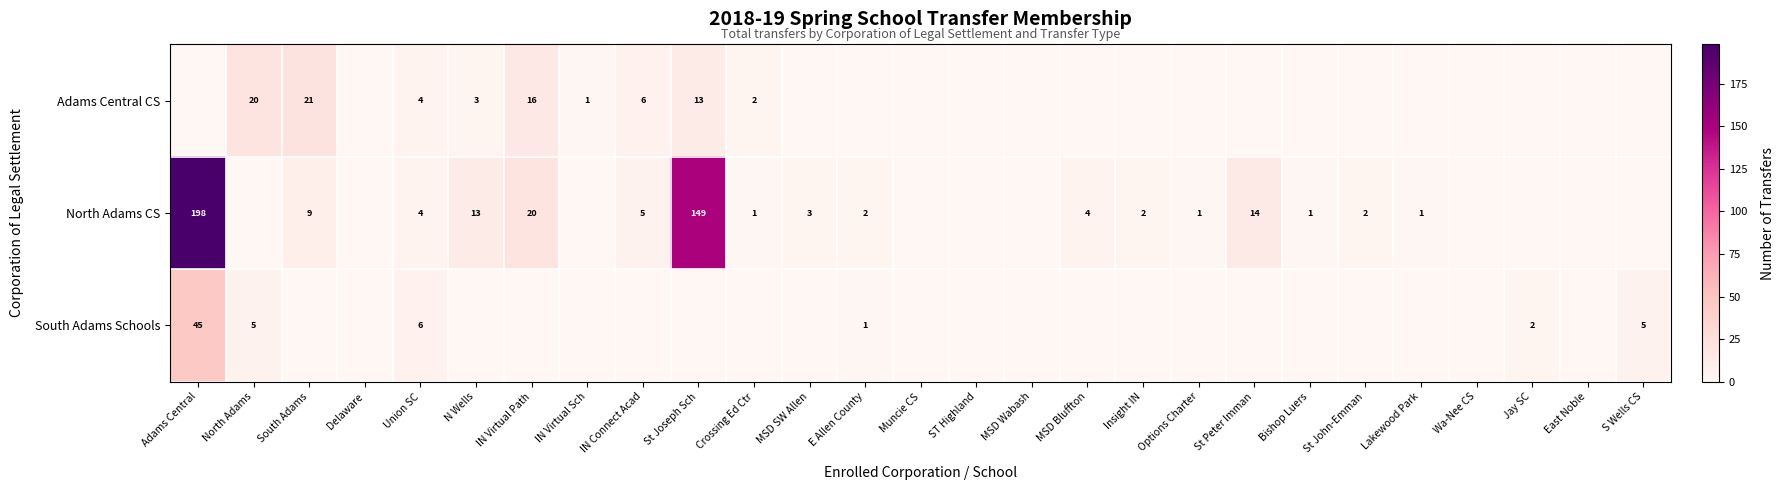

True or false: Adams Central CS has a value of 2 at Crossing Ed Ctr.

True